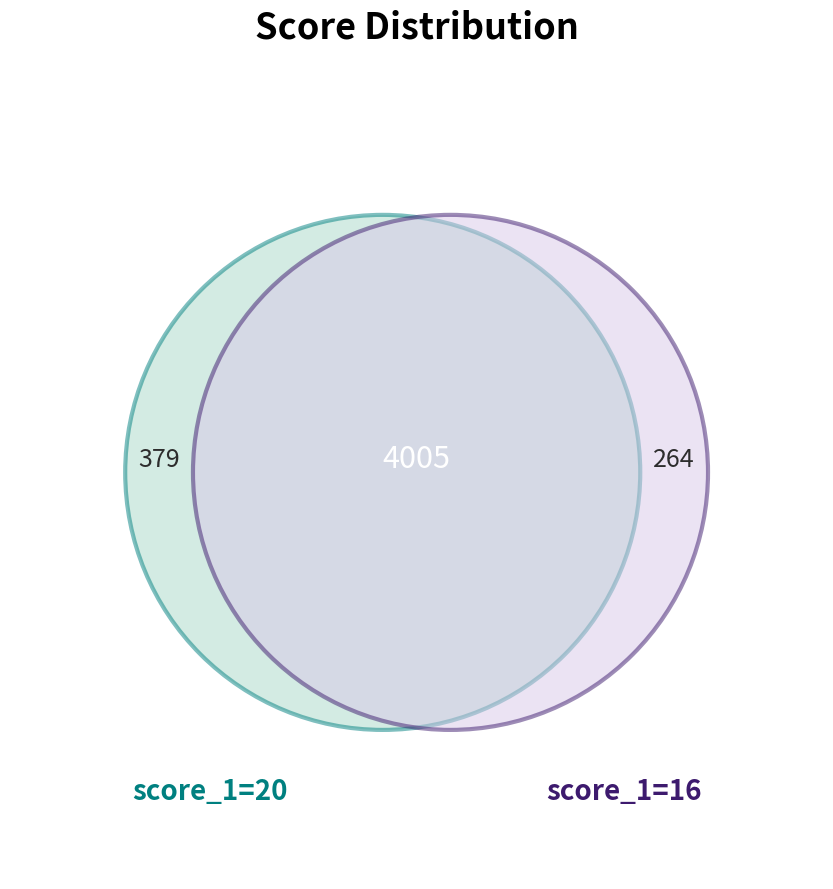

How many segments does this pie chart have?

3